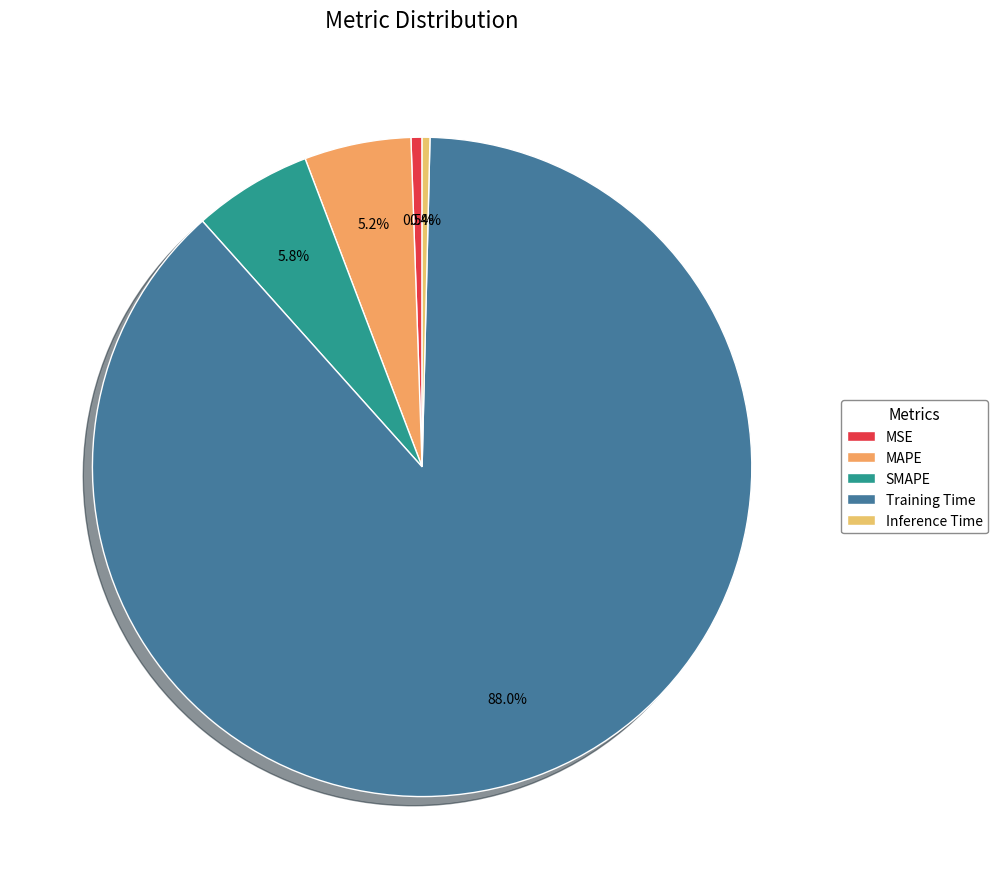

To the nearest percent, what is the difference between the MAPE and Inference Time slice percentages?

5%